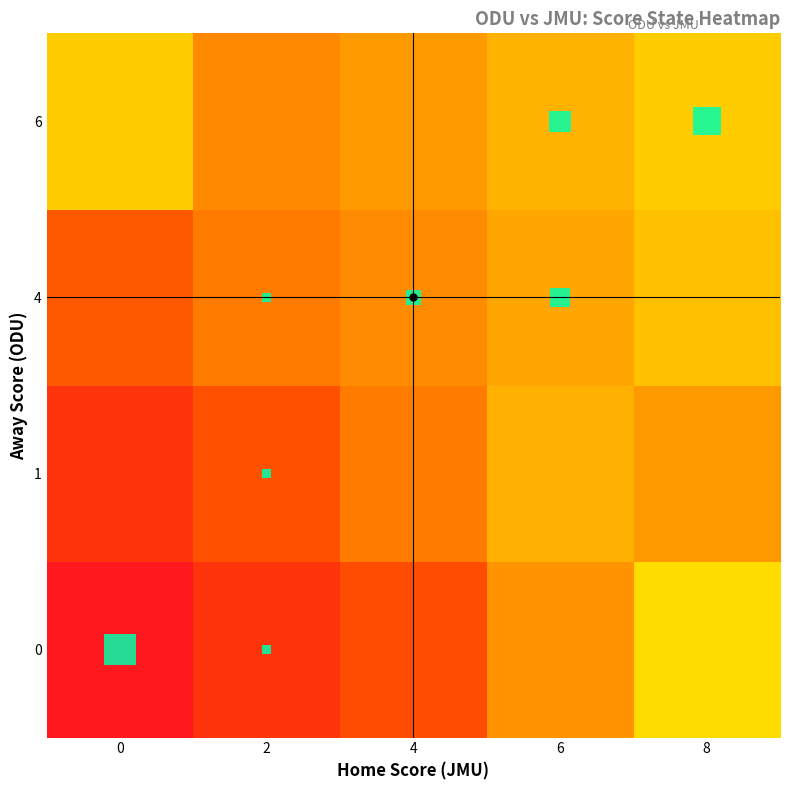

At how many categories does at least one series exceed 0?

5